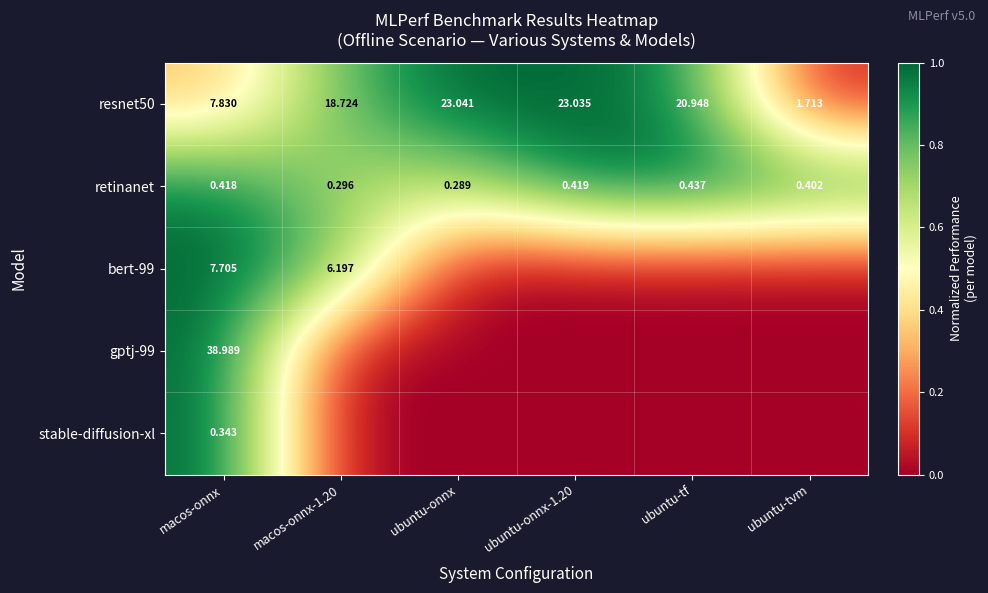

At which label is retinanet closest to 0?

ubuntu-onnx